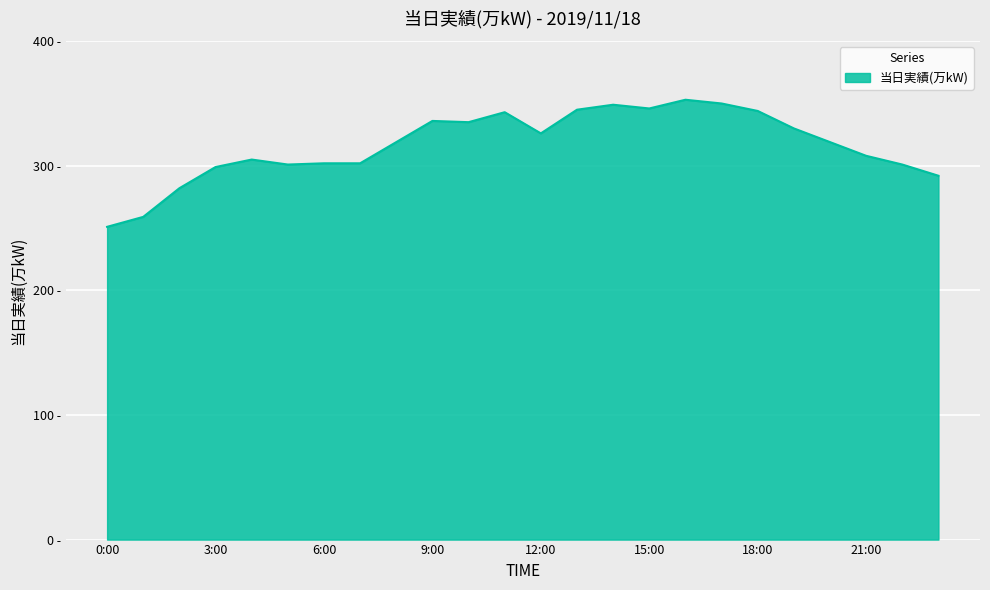

Is this an area chart (filled region under the line)?

Yes